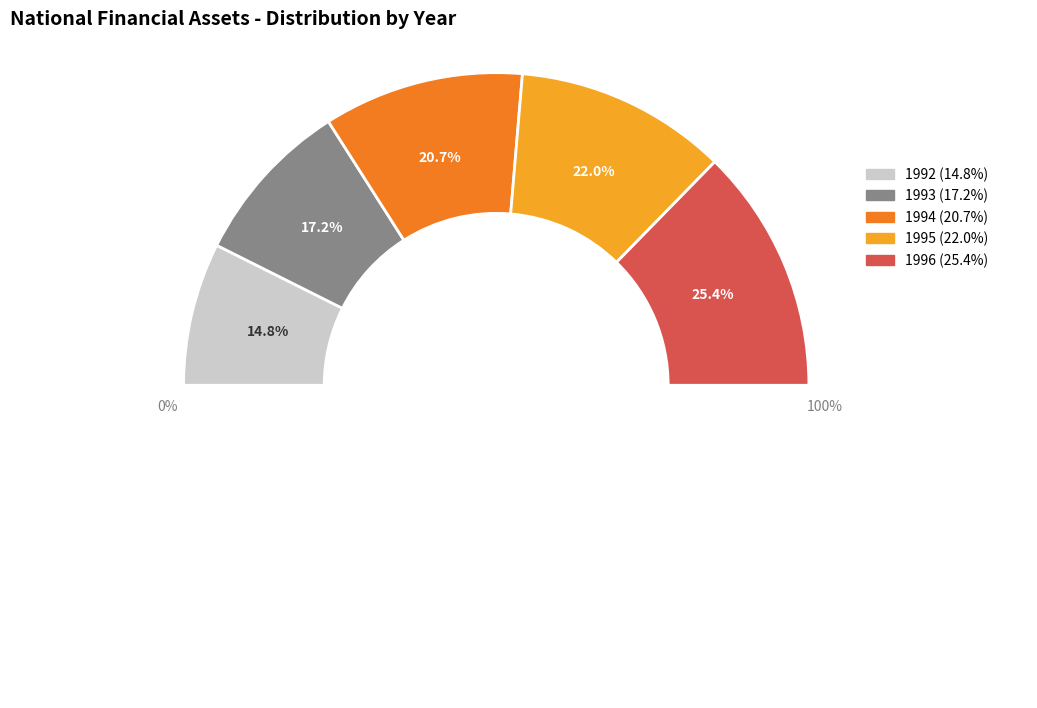

Which slice is the largest?

1996